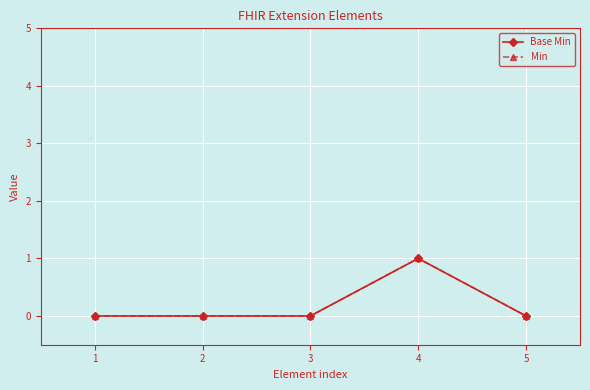

Does the chart have visible grid lines?

Yes